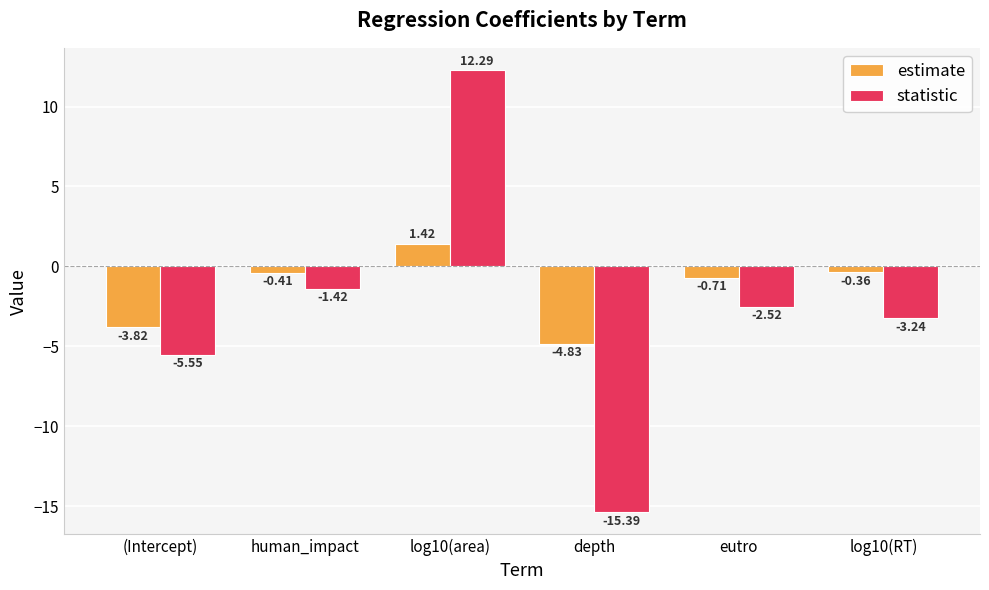

Which category has the lowest value in the estimate series?

depth